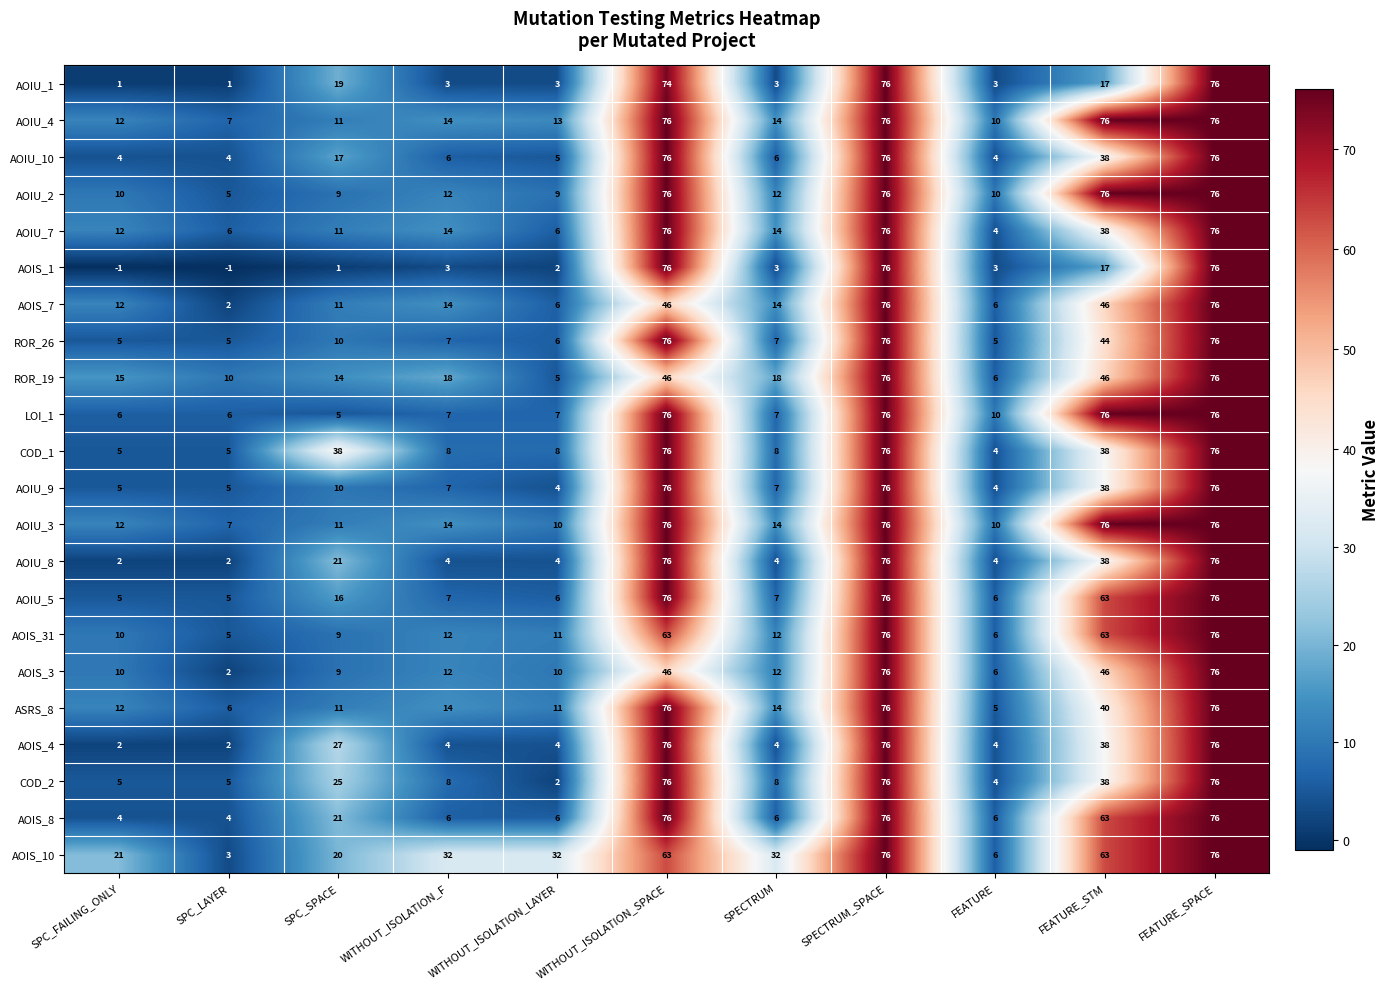

Is it true that COD_2 equals 11 at WITHOUT_ISOLATION_F?

False